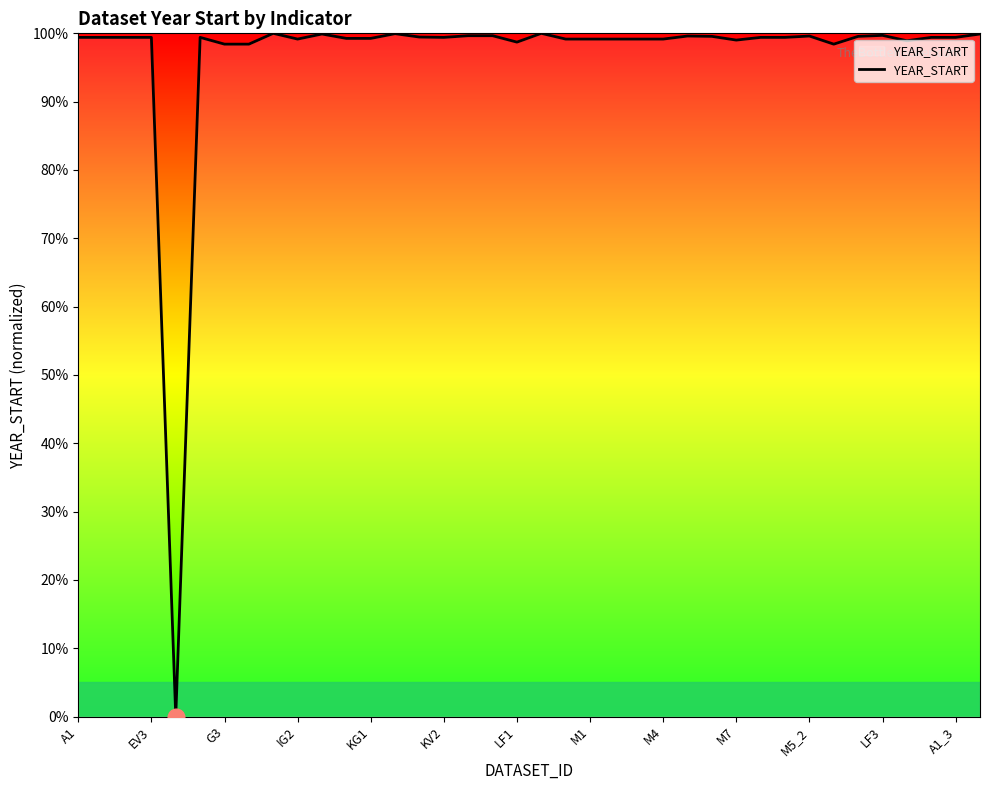

Does the chart have visible grid lines?

No